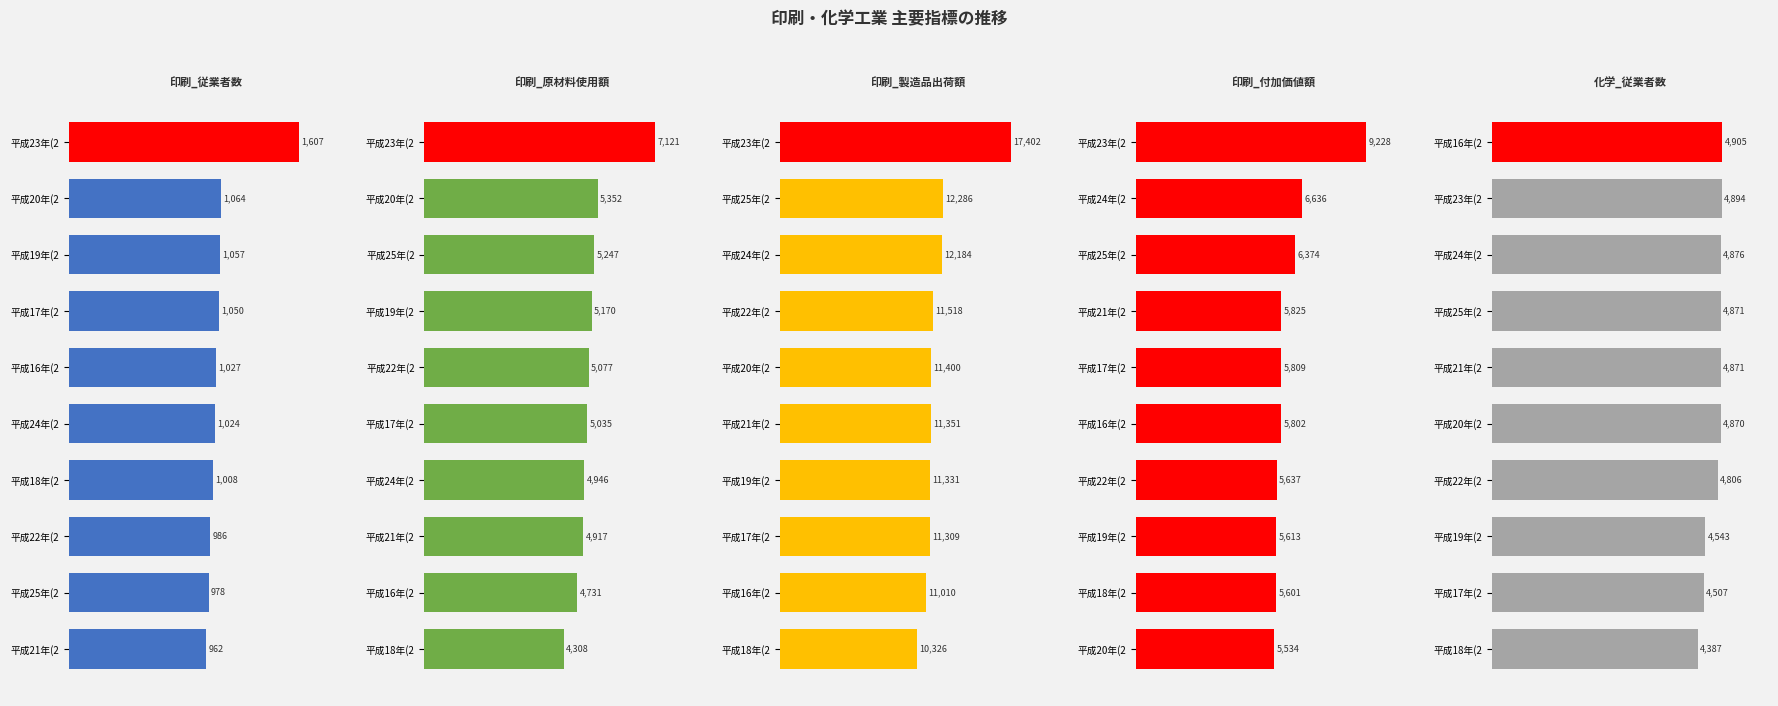

At how many categories does at least one series exceed 14876?

1